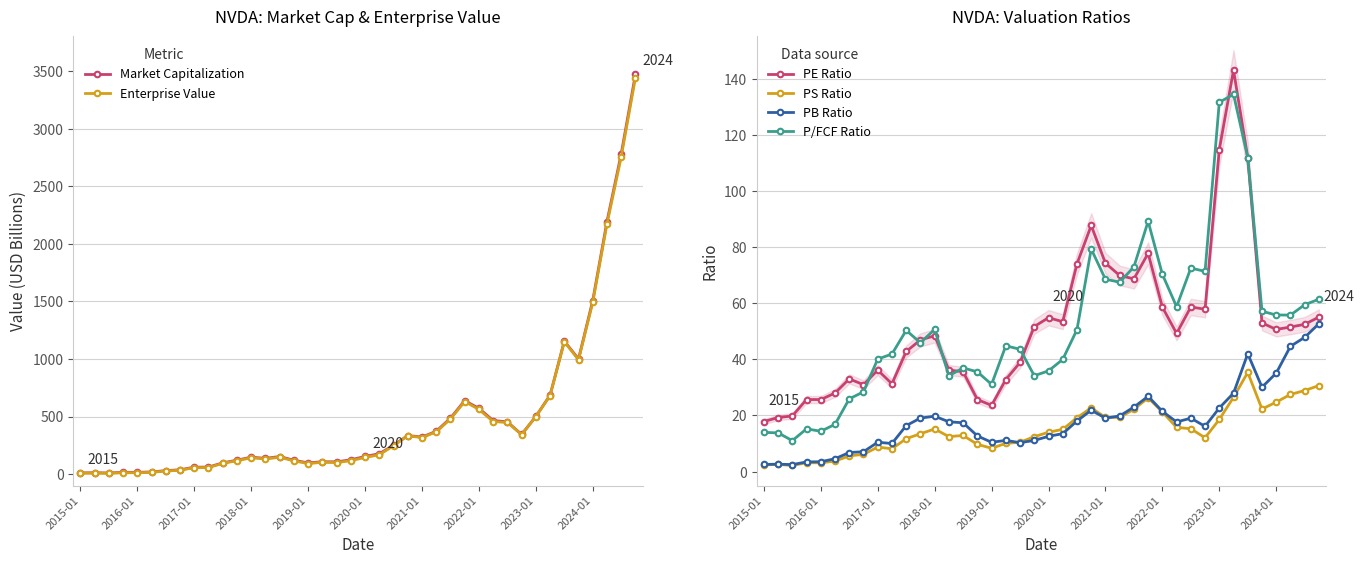

How many values in the Market Capitalization series are below 153?

20